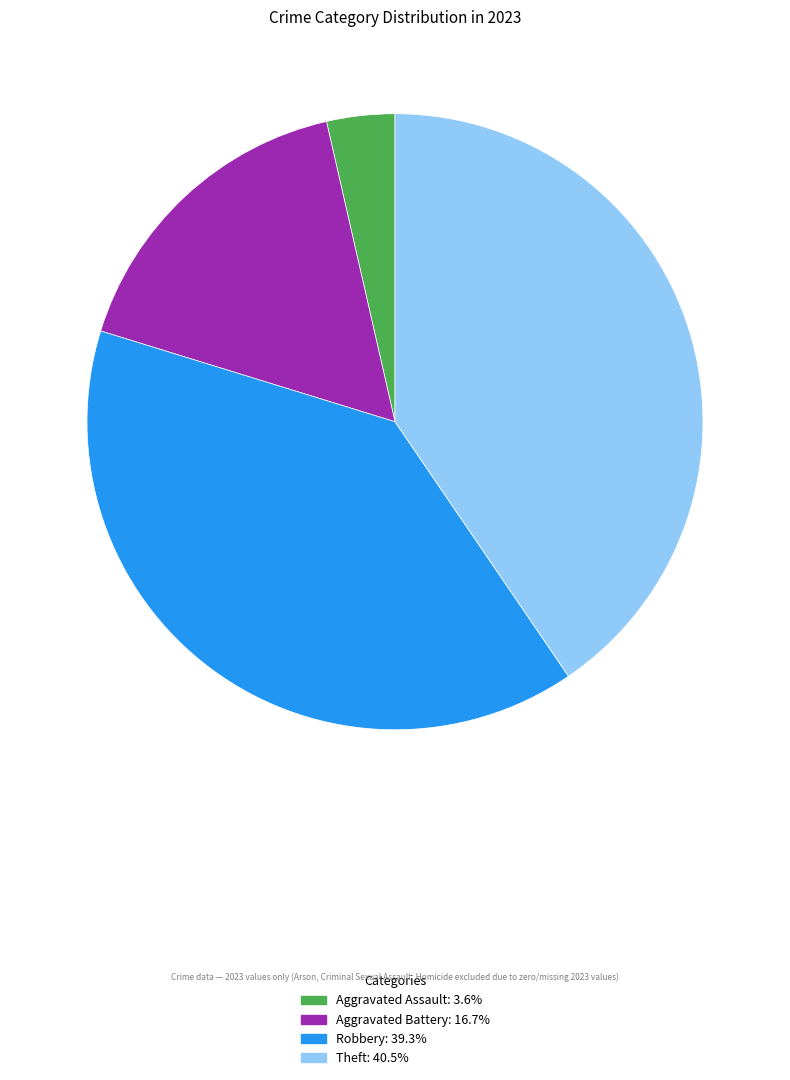

Does any single category account for the majority?

No